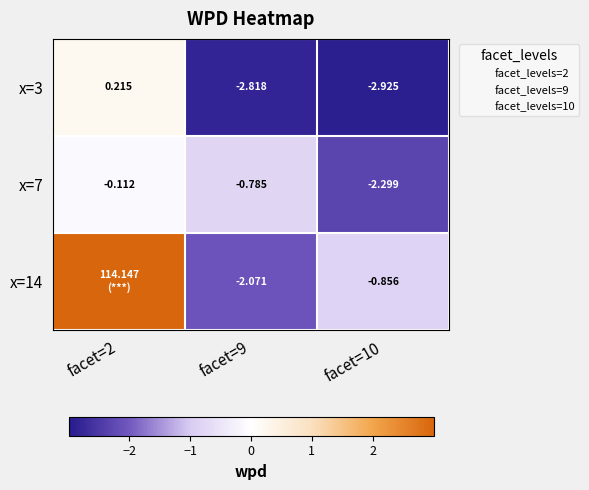

At how many categories does at least one series exceed 0?

1